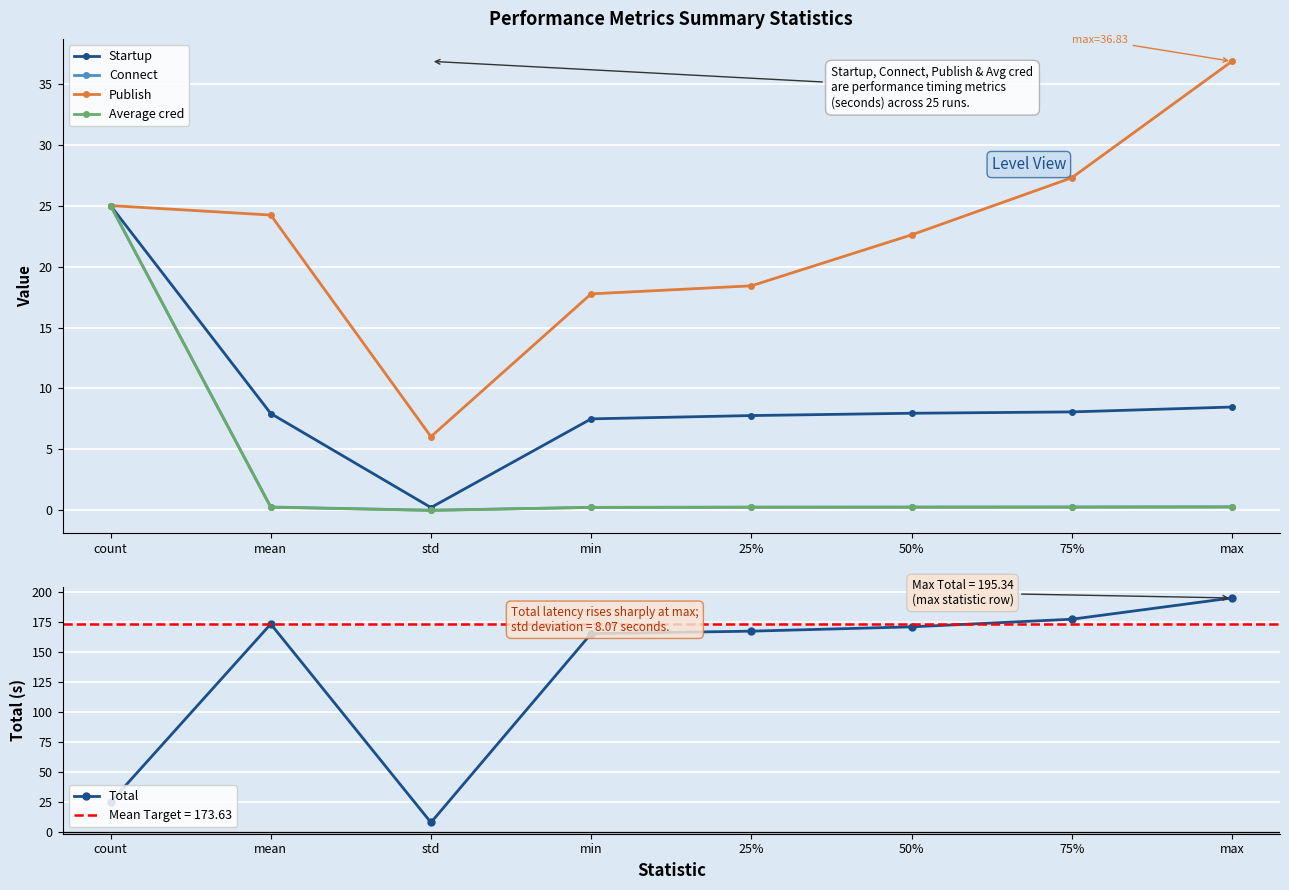

Is this an area chart (filled region under the line)?

No